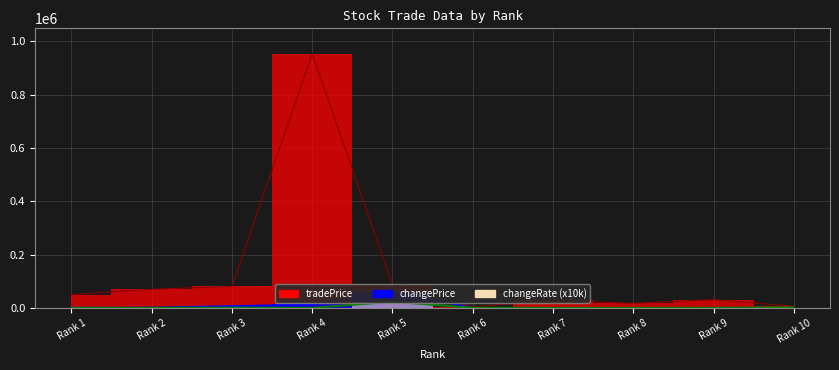

What is the greatest value displayed?

954000.0